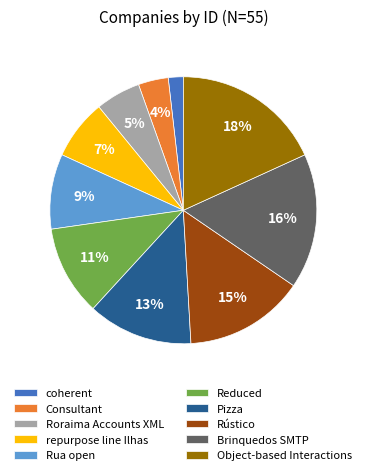

Rank the categories by value from lowest to highest.

coherent, Consultant, Roraima Accounts XML, repurpose line Ilhas, Rua open, Reduced, Pizza, Rústico, Brinquedos SMTP, Object-based Interactions